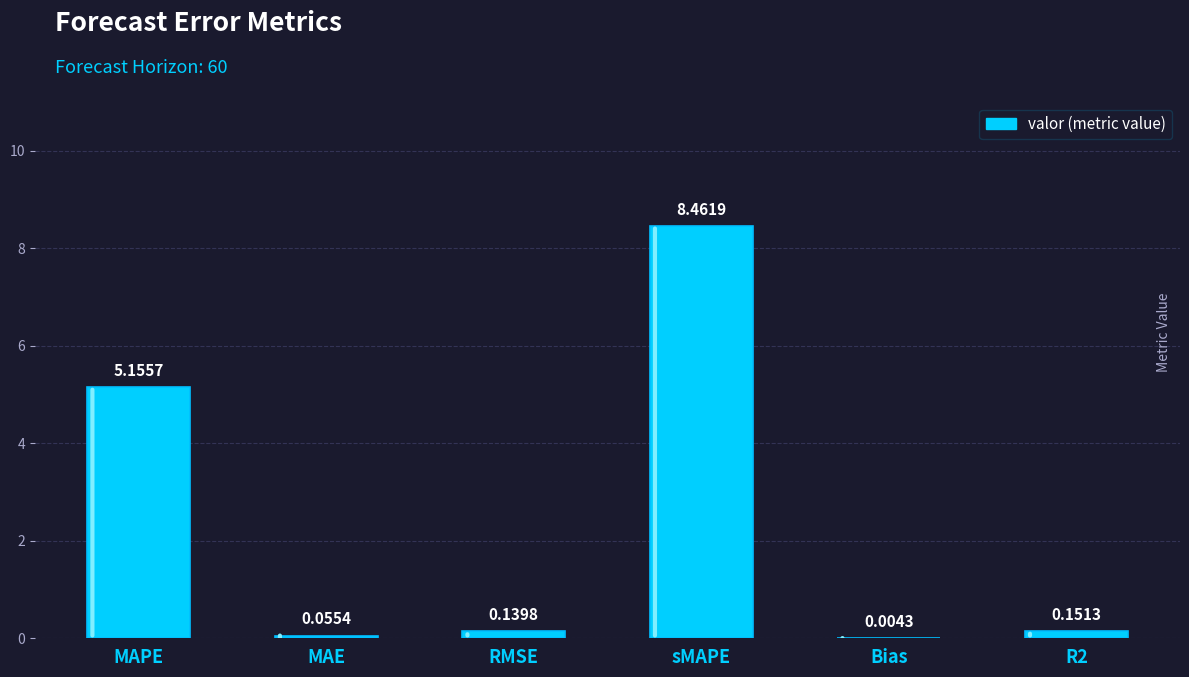

What is the sum of the values at MAPE and RMSE?

5.3